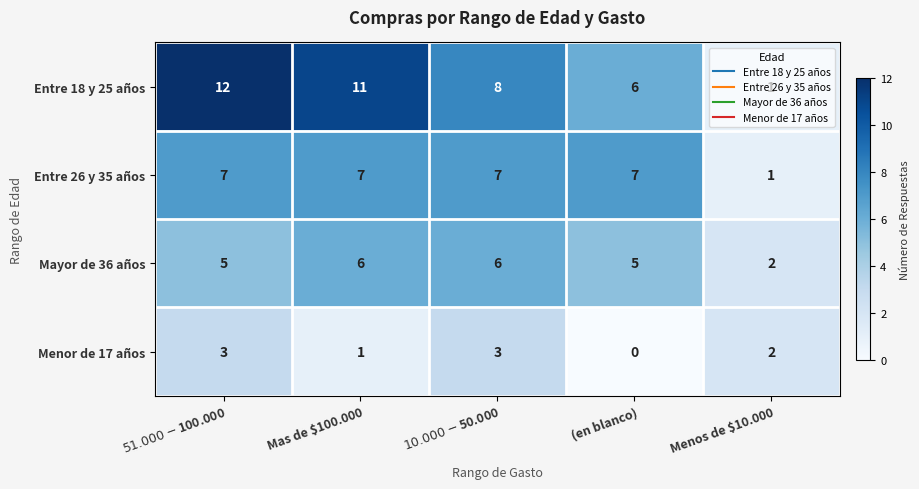

At which label is Entre 18 y 25 años closest to 6?

(en blanco)